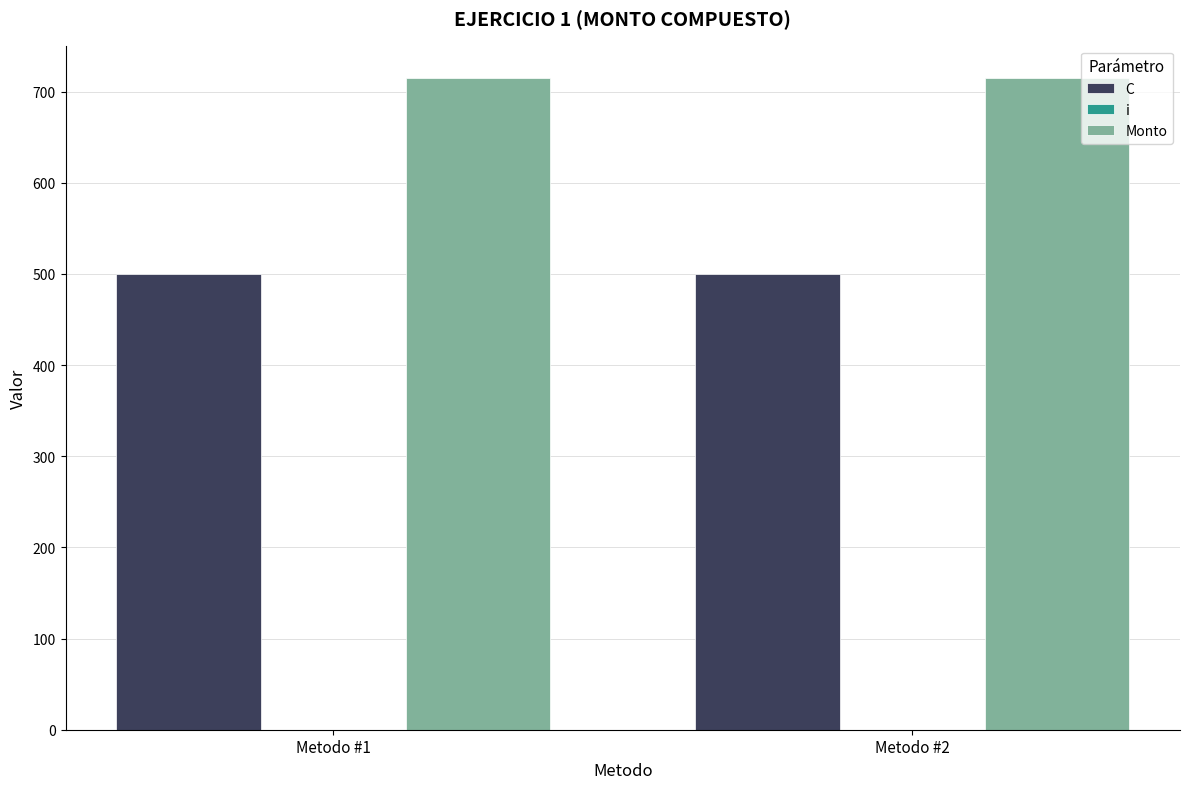

Is the value of Monto at Metodo #2 greater than the value of C at Metodo #1?

Yes